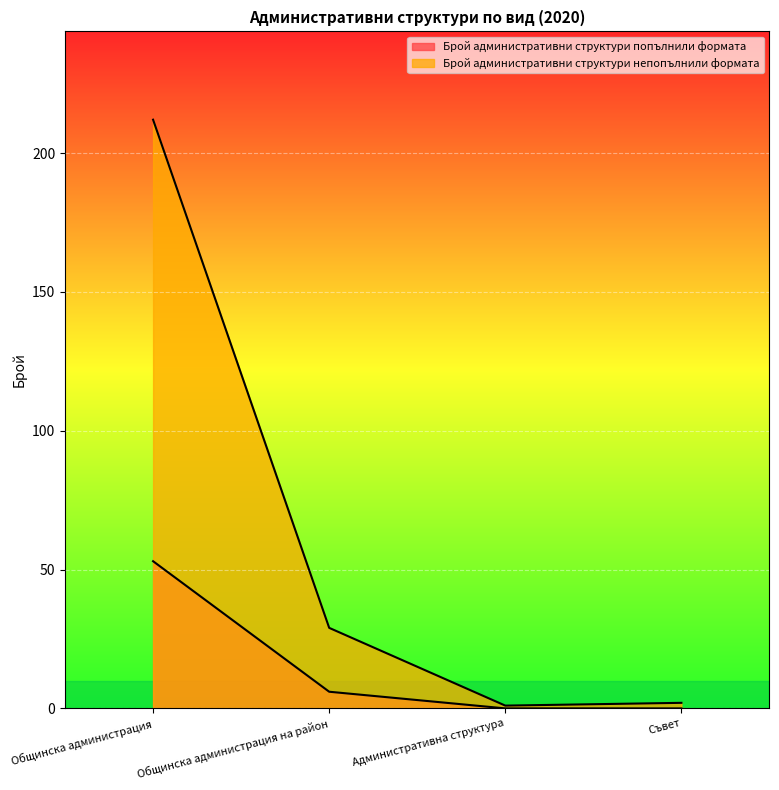

The value of Брой административни структури непопълнили формата at Общинска администрация на район is 9. True or false?

False